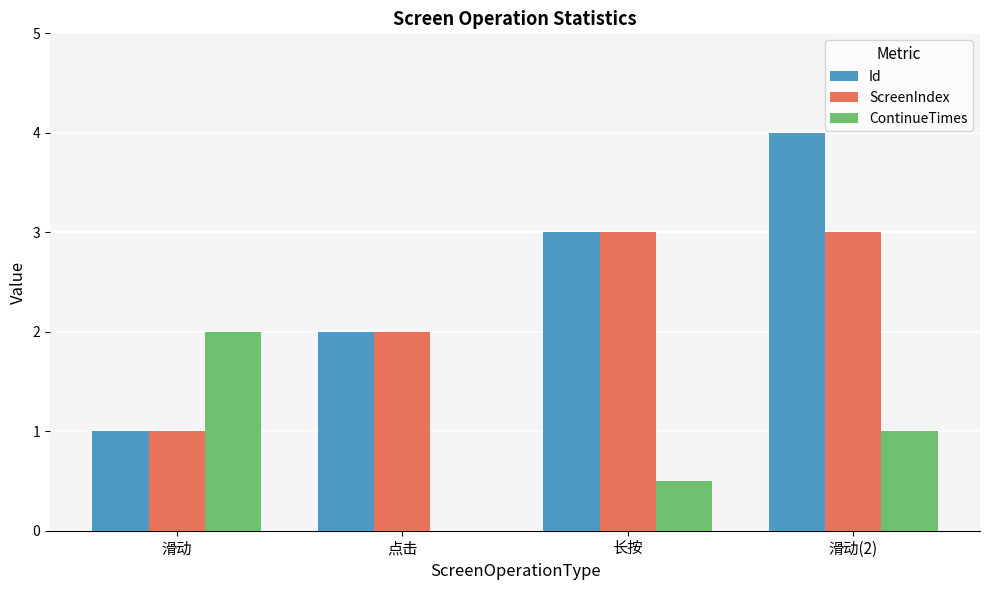

What is the greatest value displayed?

4.0